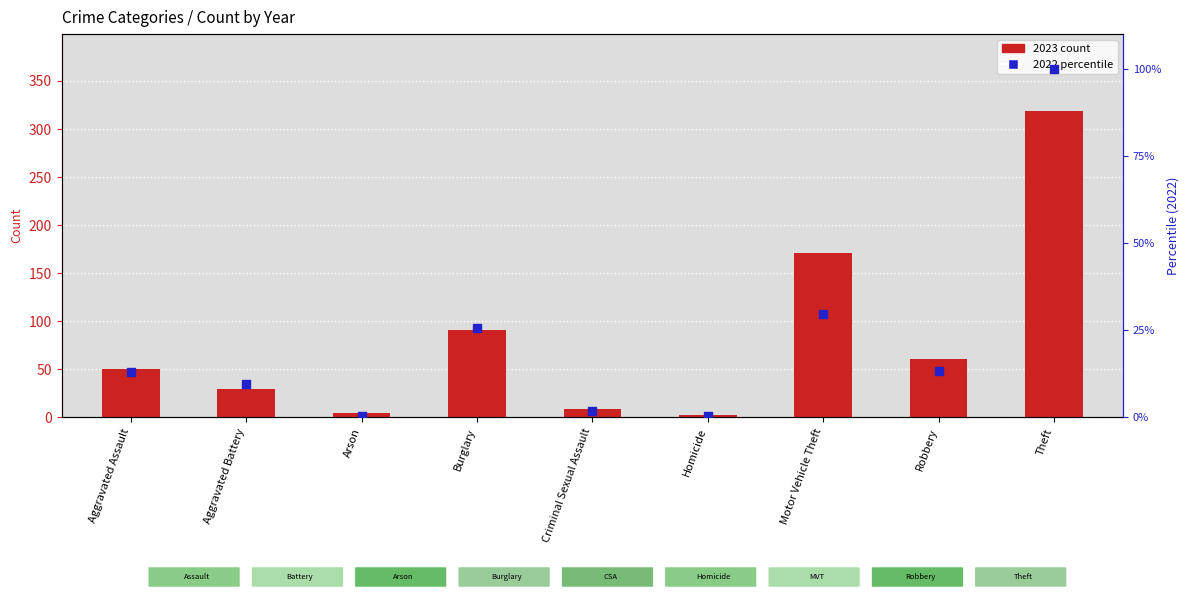

Which series contains the highest Y value?

2023 count